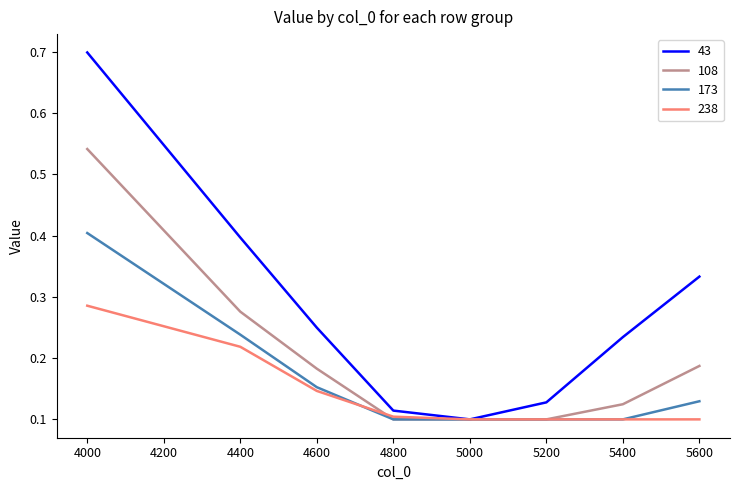

At which category is the sum across all series the highest?

4000